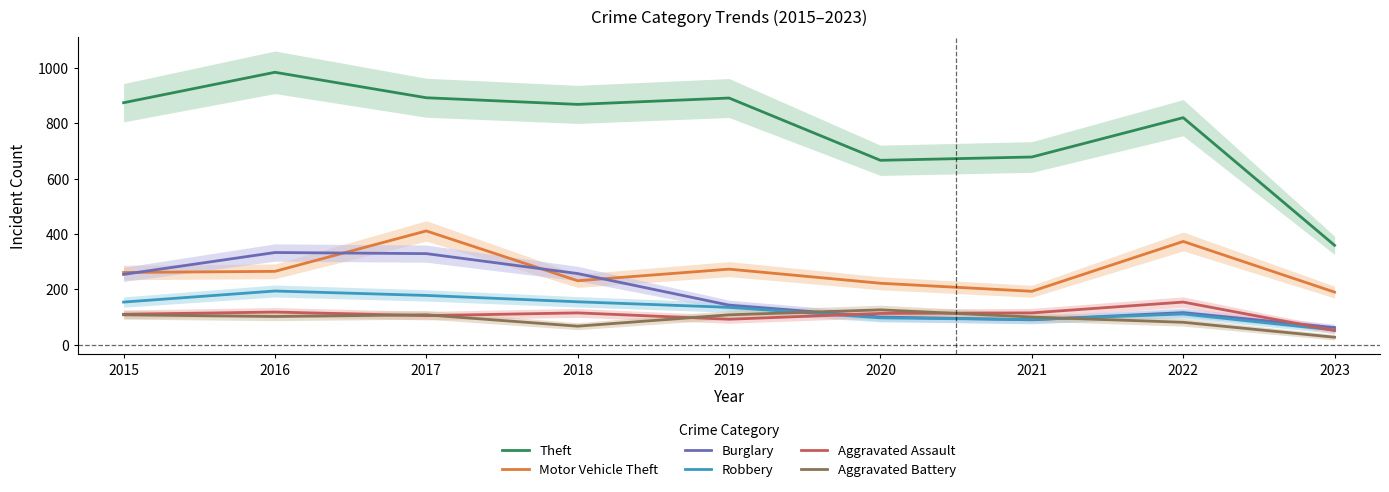

Where is the first local maximum for Aggravated Battery?

2017